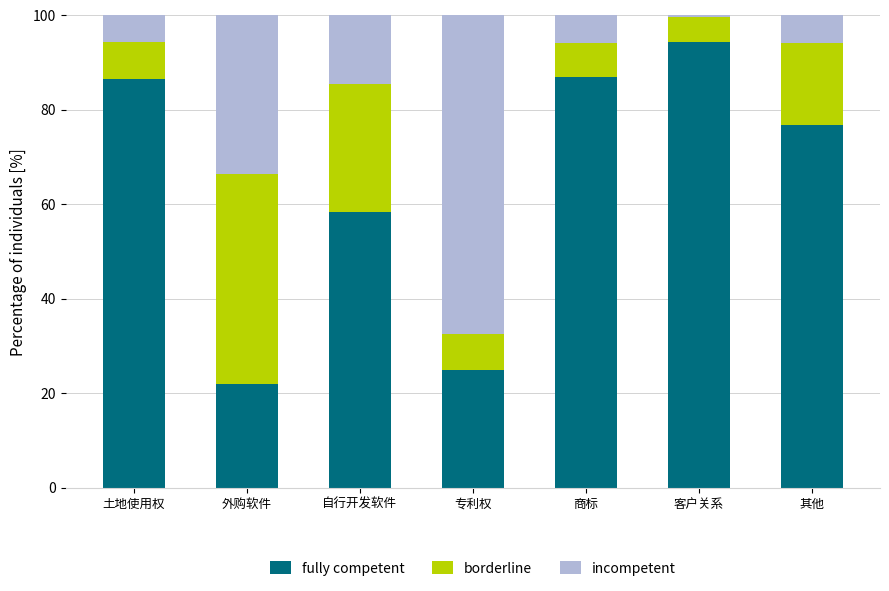

What is the sum of all fully competent values?

449.4